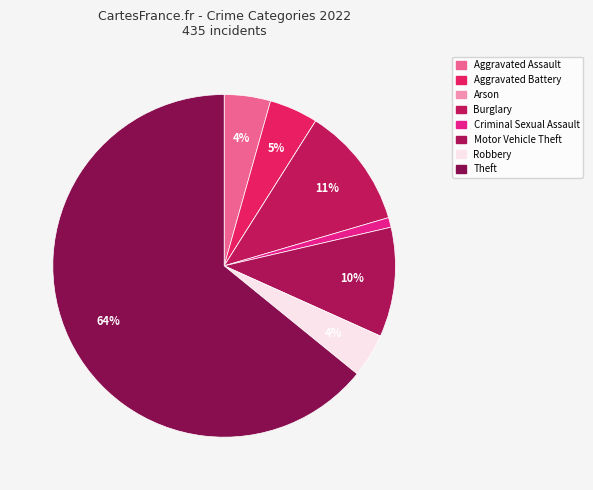

How many segments does this pie chart have?

8